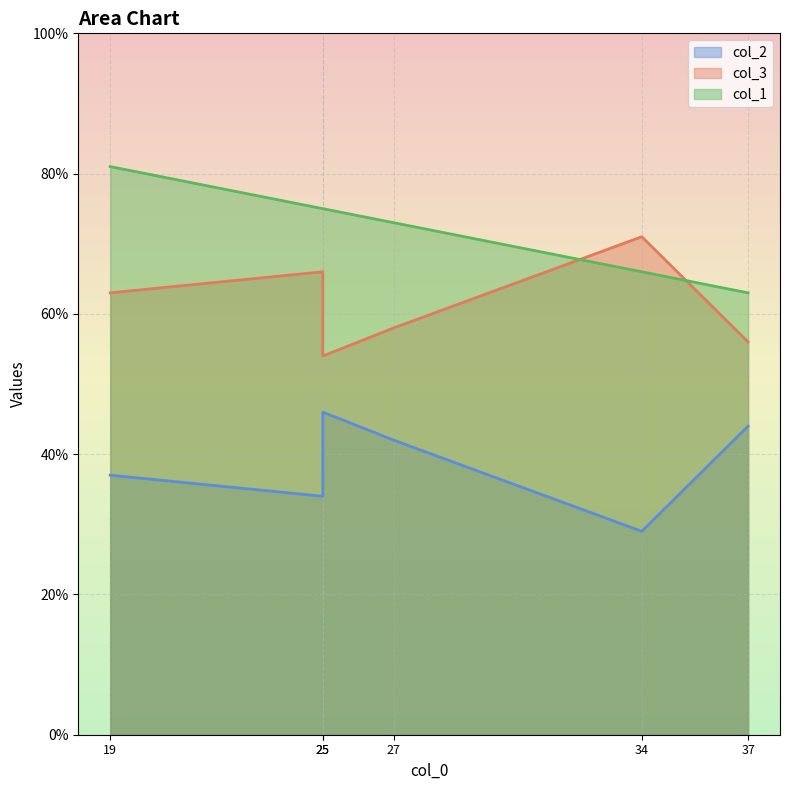

How many values in the col_1 series are below 75?

3